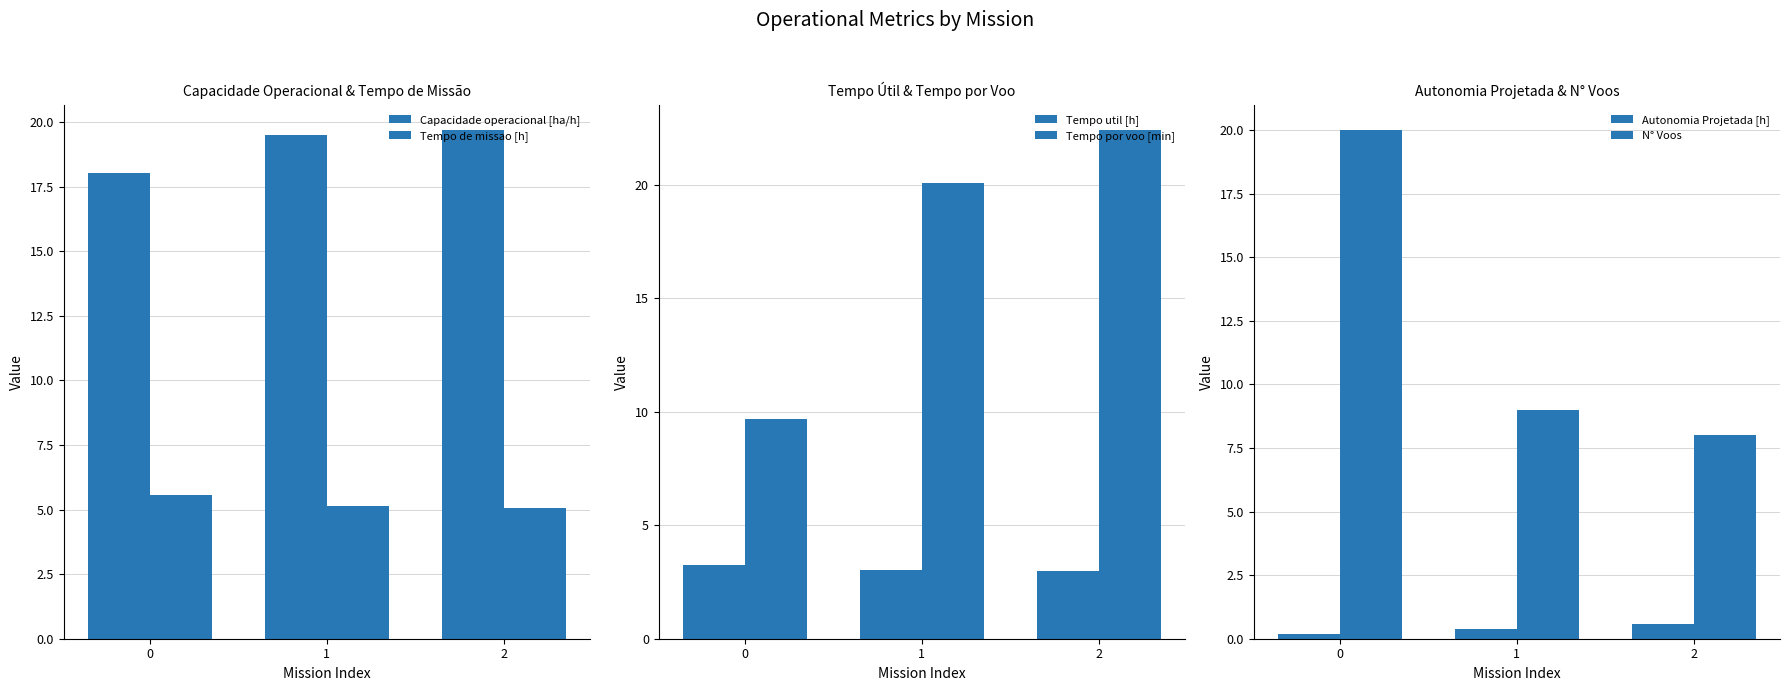

What is the greatest value displayed?

22.4